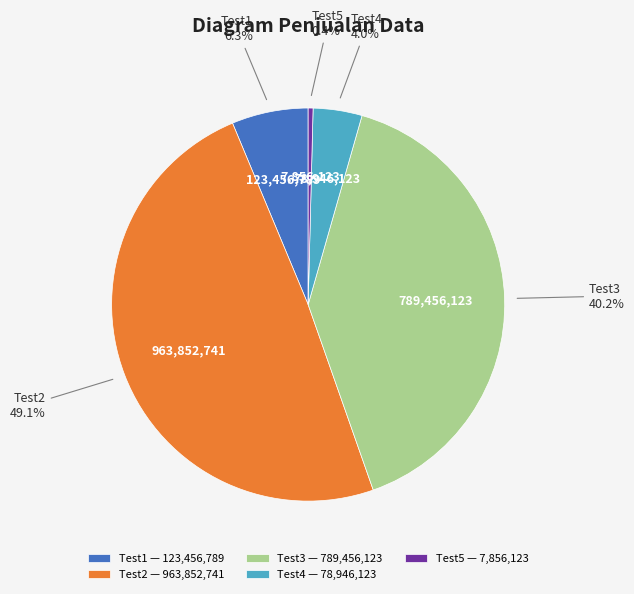

What is the largest slice in the pie chart?

Test2